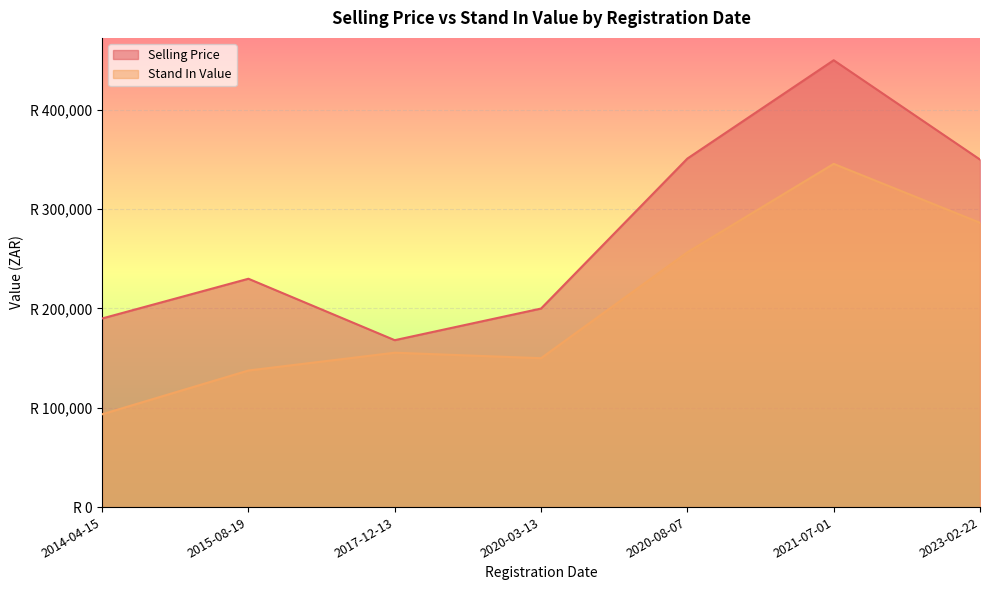

The value of Stand In Value at 2020-03-13 is 149905.7. True or false?

True